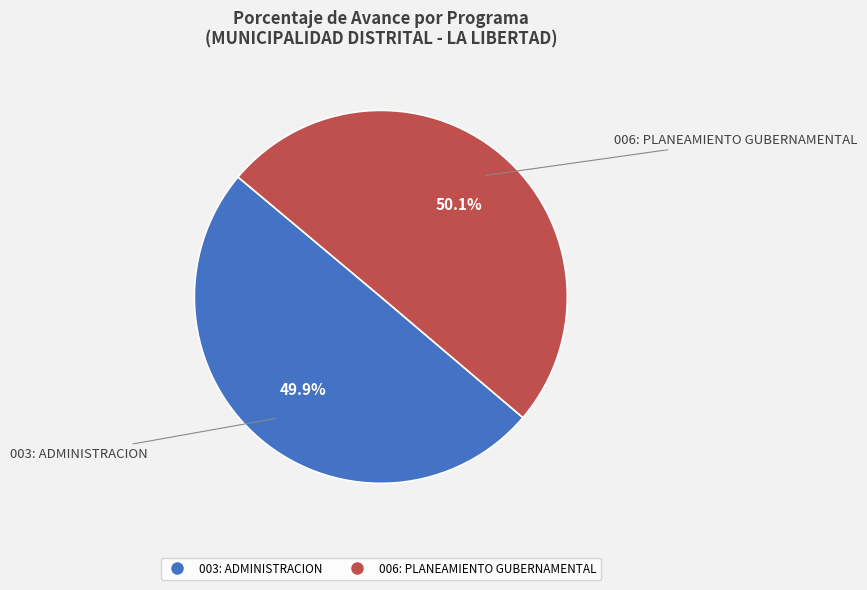

Combined, do 006: PLANEAMIENTO GUBERNAMENTAL and 003: ADMINISTRACION account for over 50%?

Yes